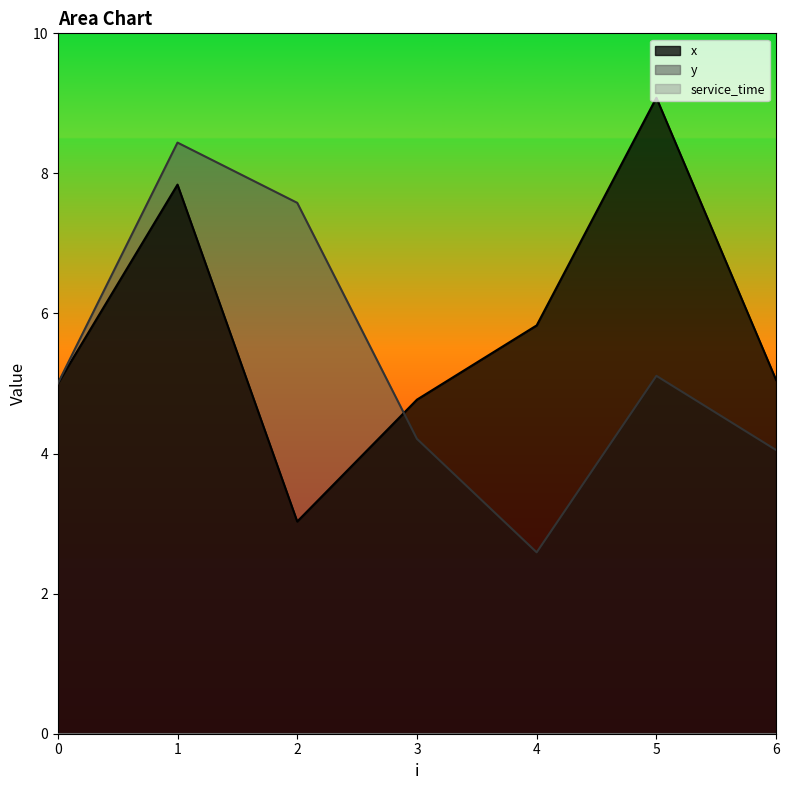

At how many categories does at least one series exceed 2?

7